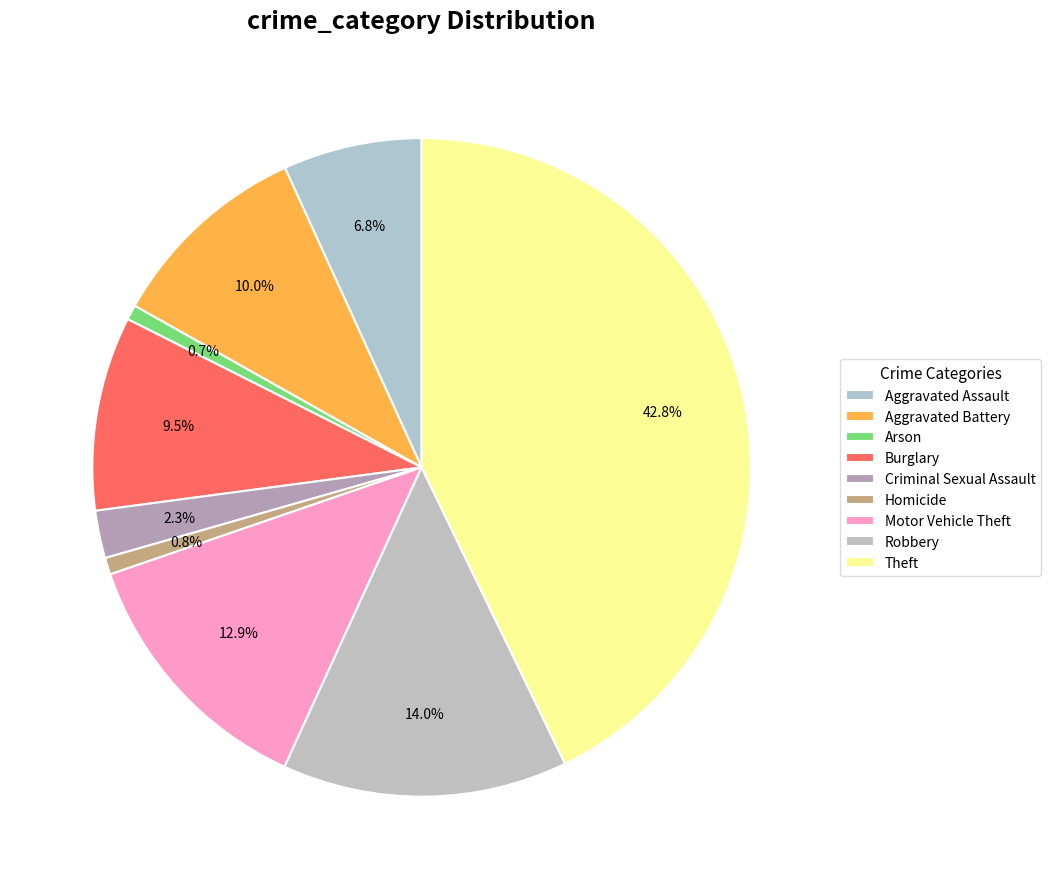

How many segments does this pie chart have?

9